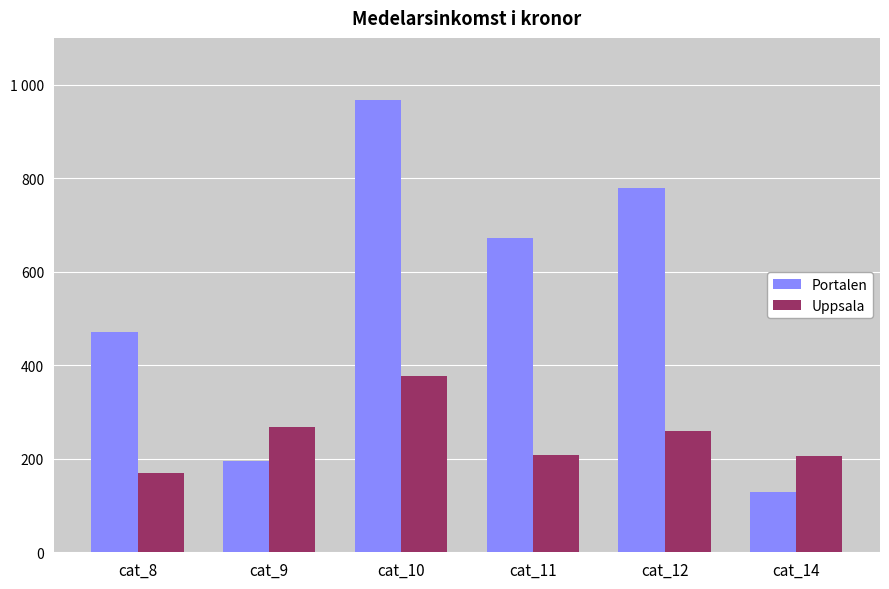

What are all the series names shown in the legend?

Portalen, Uppsala